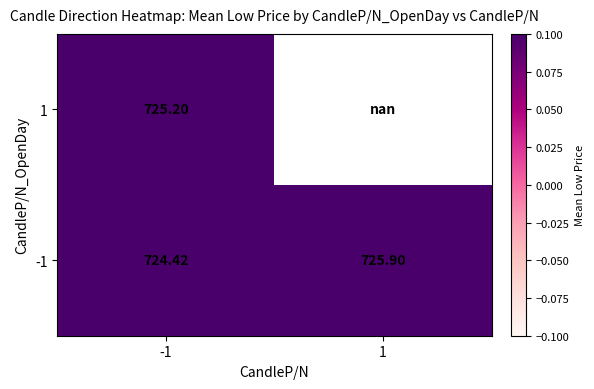

Is the value of -1 at 1 greater than the value of 1 at -1?

Yes